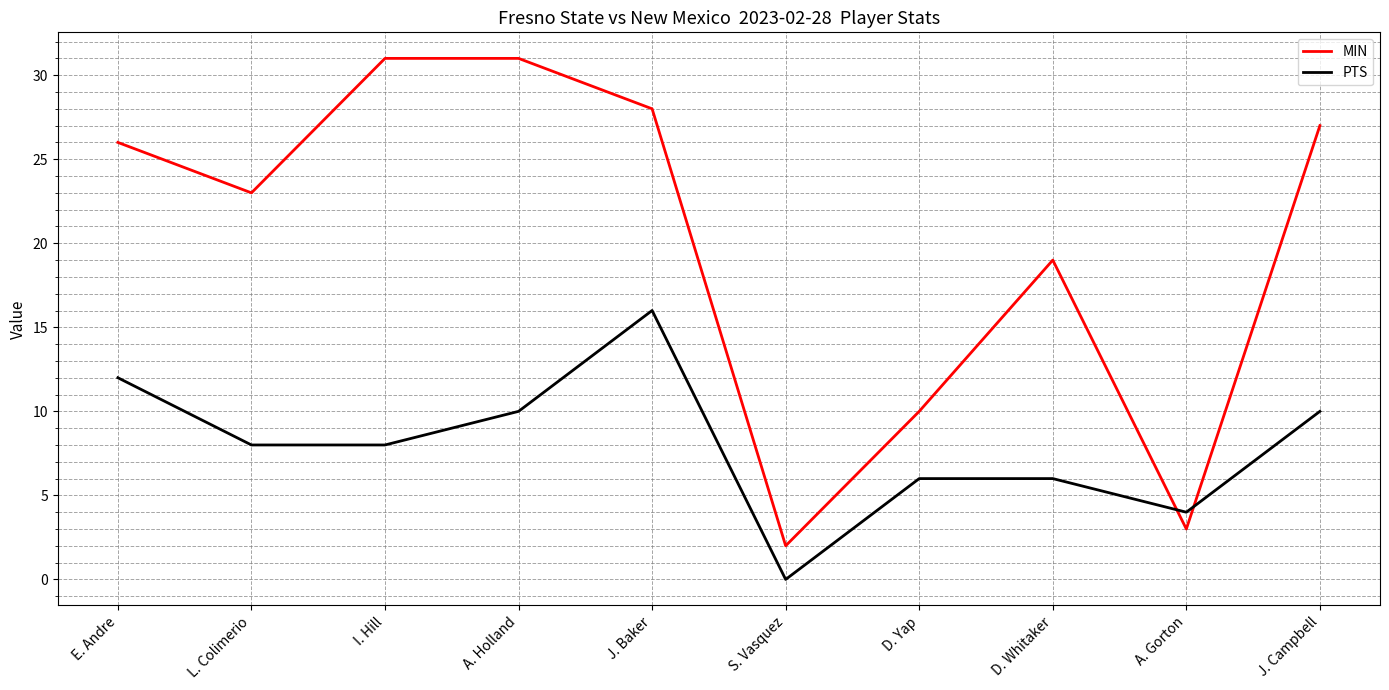

Rank the series by their maximum value, from highest to lowest.

MIN, PTS